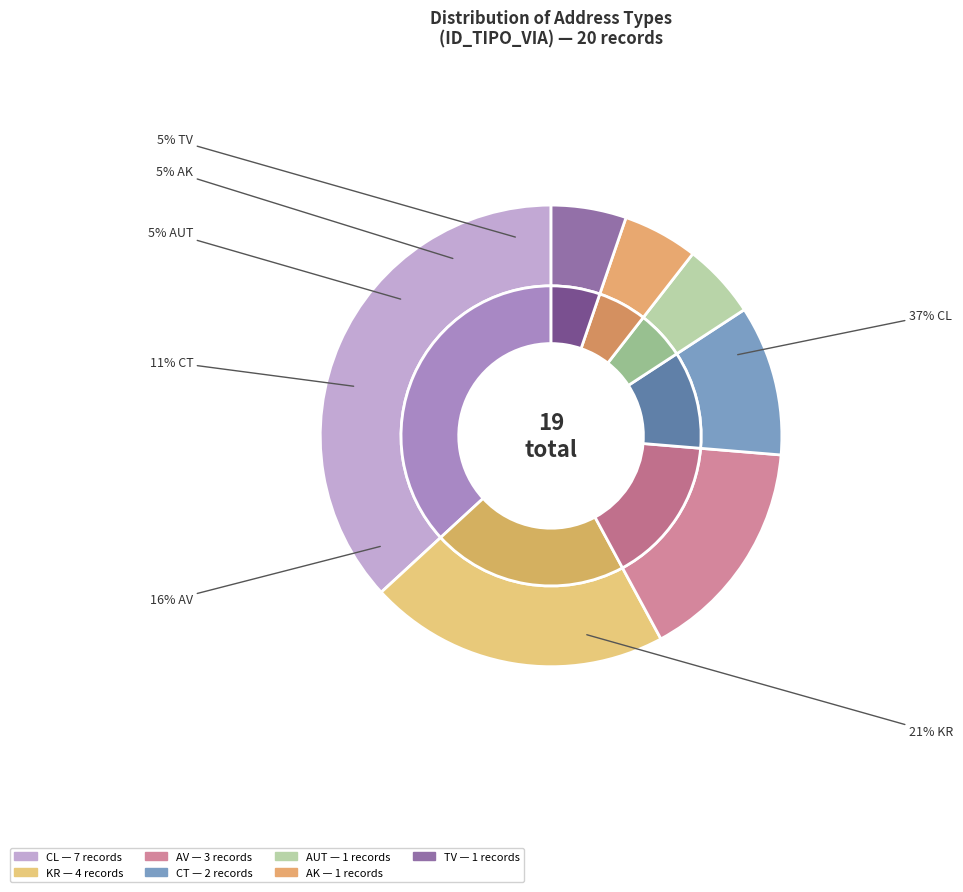

To the nearest percent, what percentage of the pie is TV?

5%